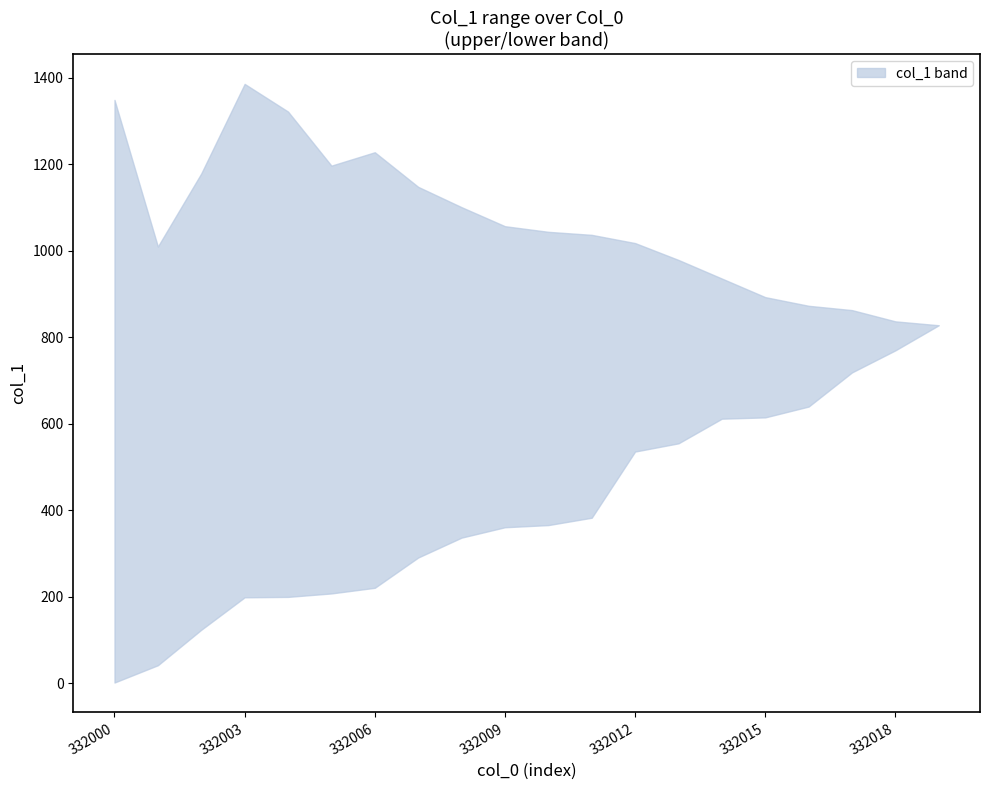

What is the sum of all upper values?

21285